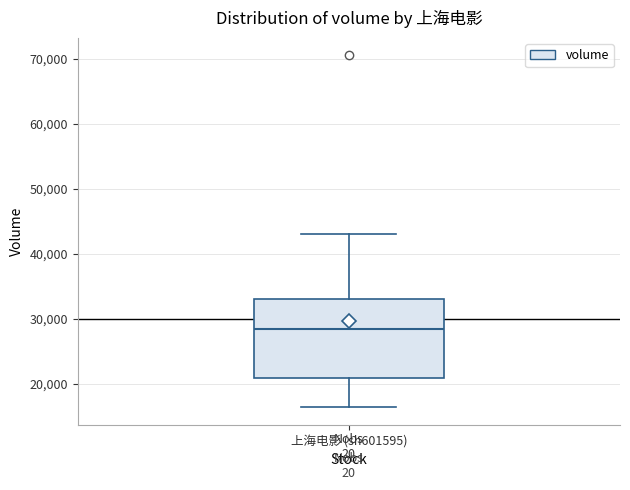

Where does the lower whisker of the box for 上海电影 (sh601595) end on the y-axis? The values are not printed on the chart, so give them approximately, as read against the axis.

16000